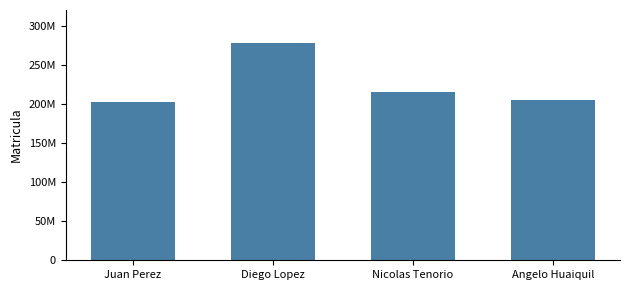

Which has a higher value, Juan Perez or Nicolas Tenorio?

Nicolas Tenorio